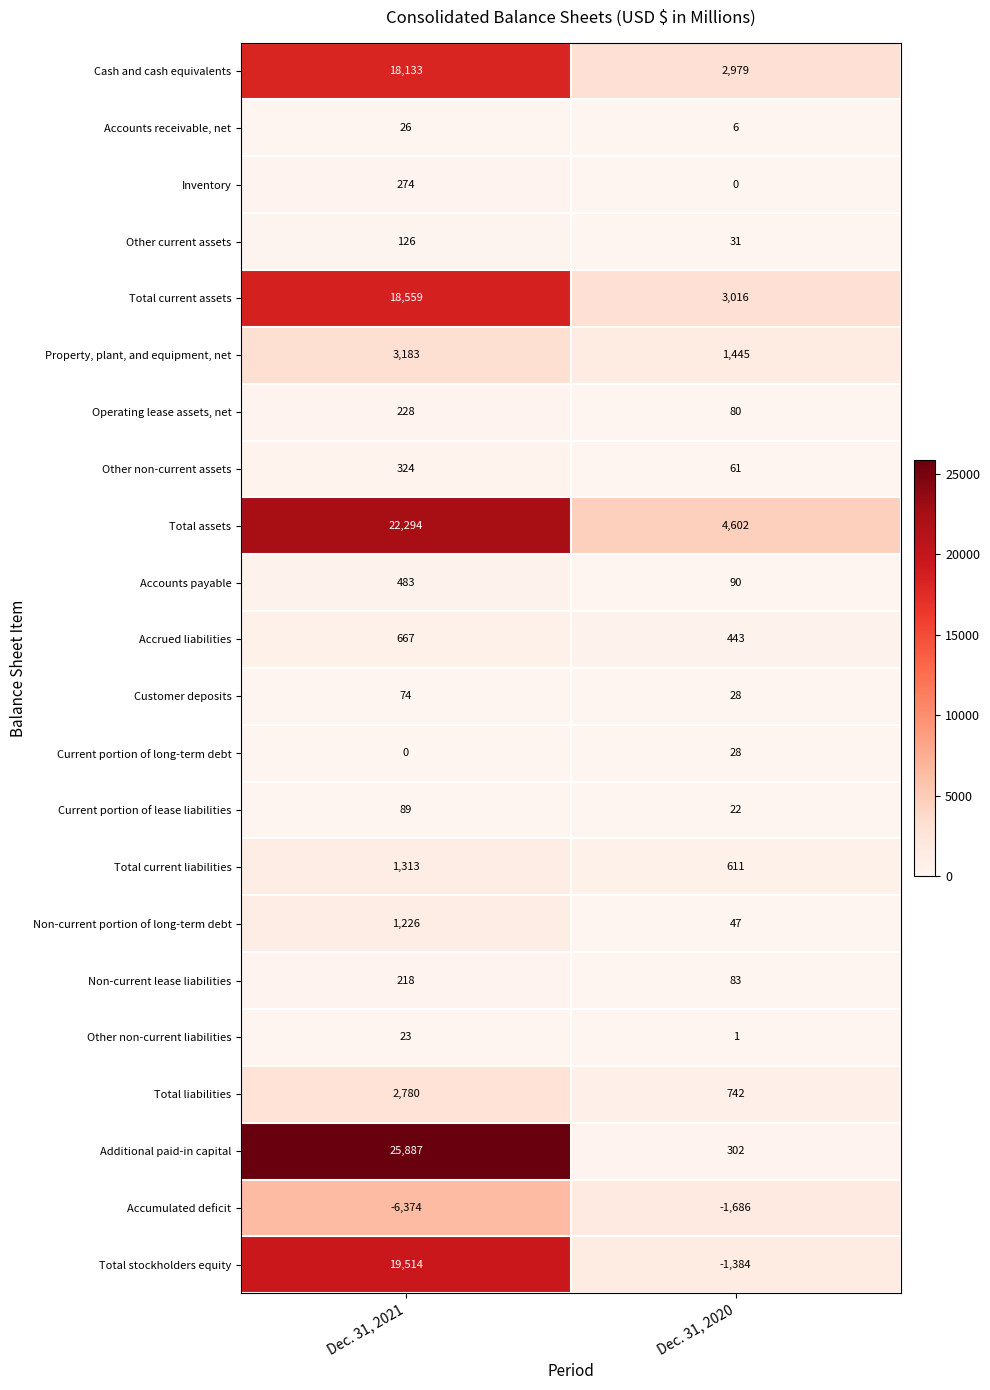

At which label is Current portion of lease liabilities closest to 55?

Dec. 31, 2020